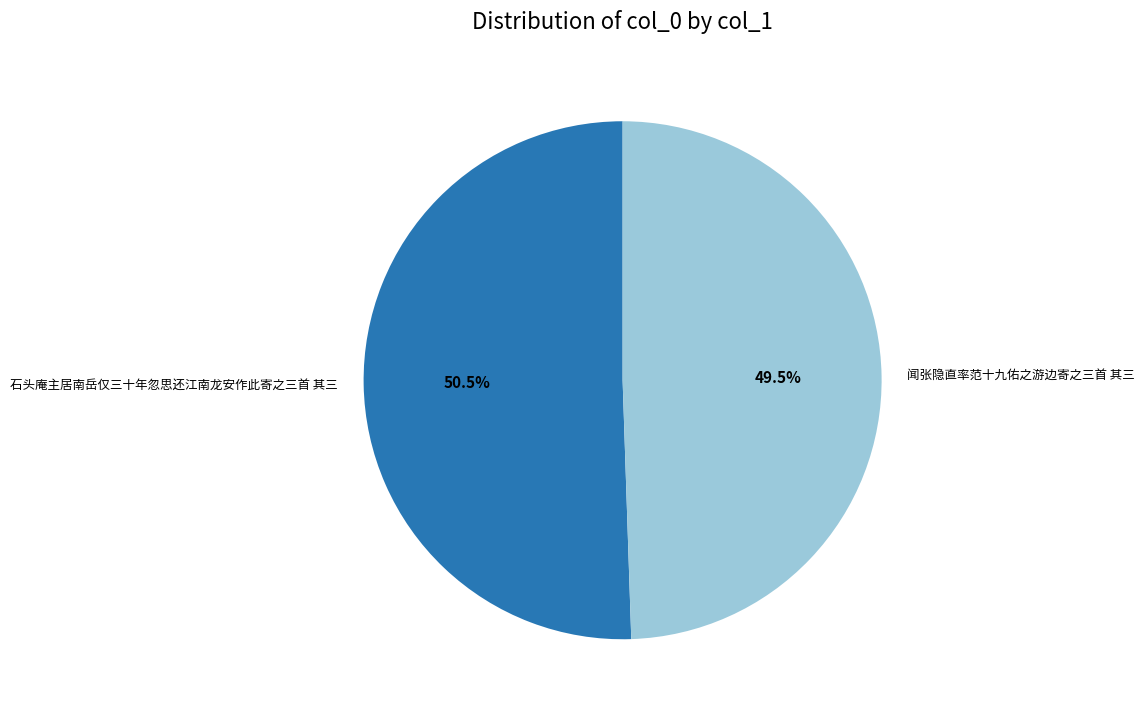

Between 石头庵主居南岳仅三十年忽思还江南龙安作此寄之三首 其三 and 闻张隐直率范十九佑之游边寄之三首 其三, which is larger?

石头庵主居南岳仅三十年忽思还江南龙安作此寄之三首 其三